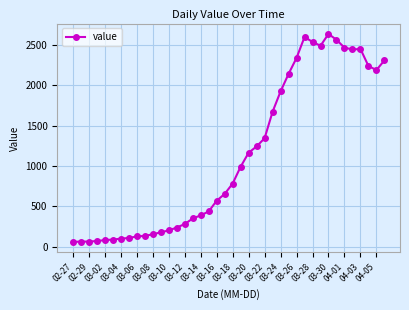

Count the number of data series in this chart.

1